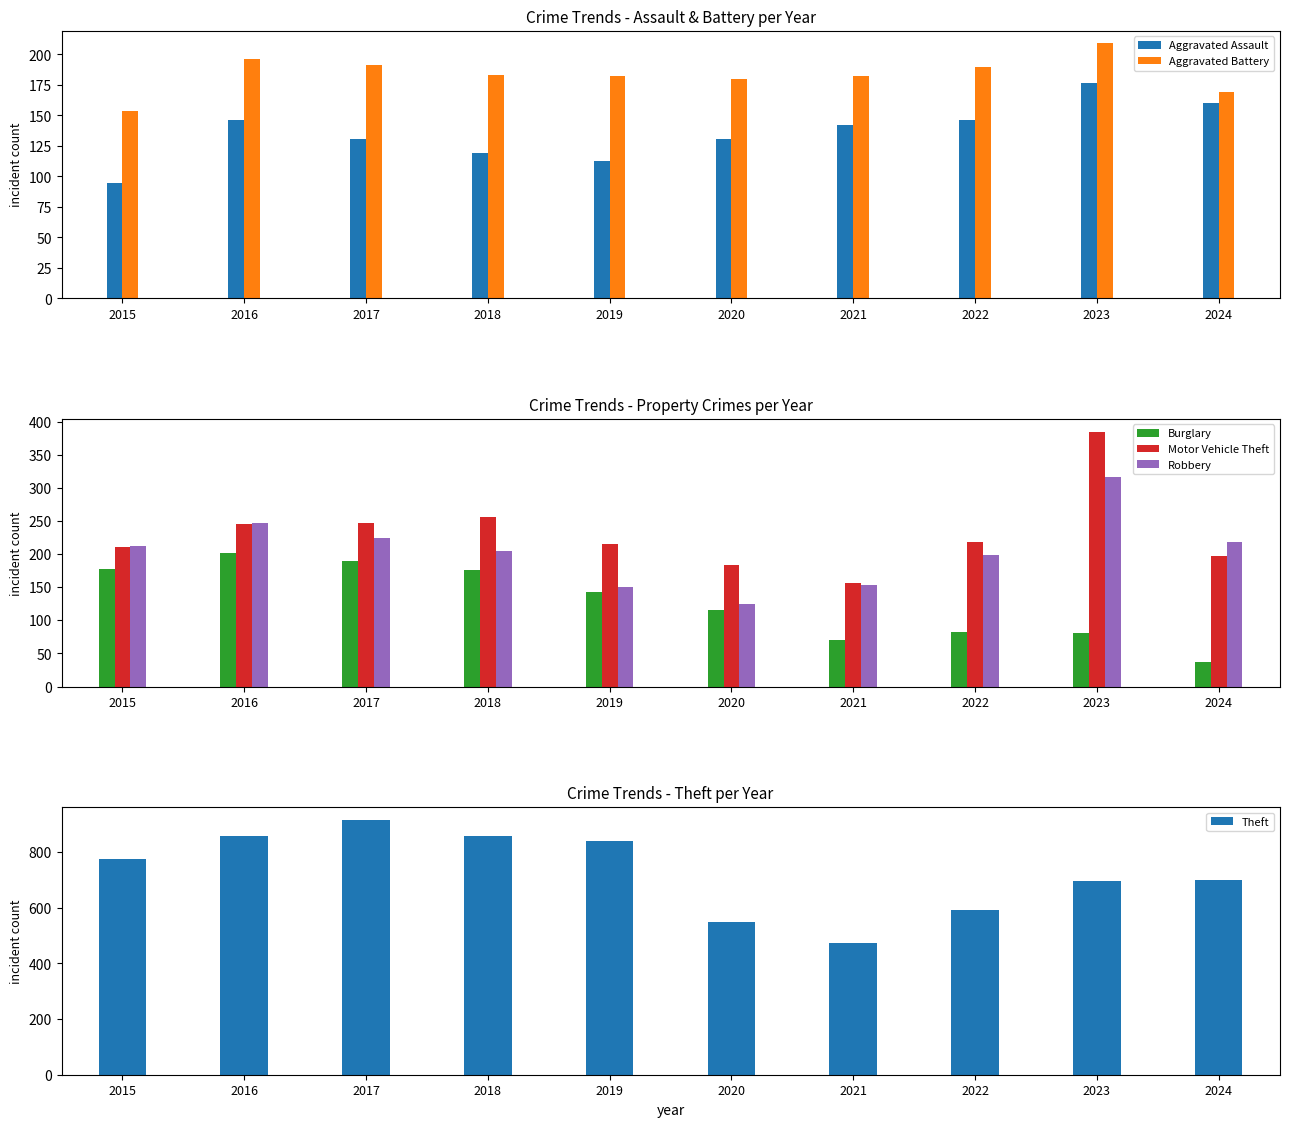

Which has a higher value, 2017 or 2021?

2021